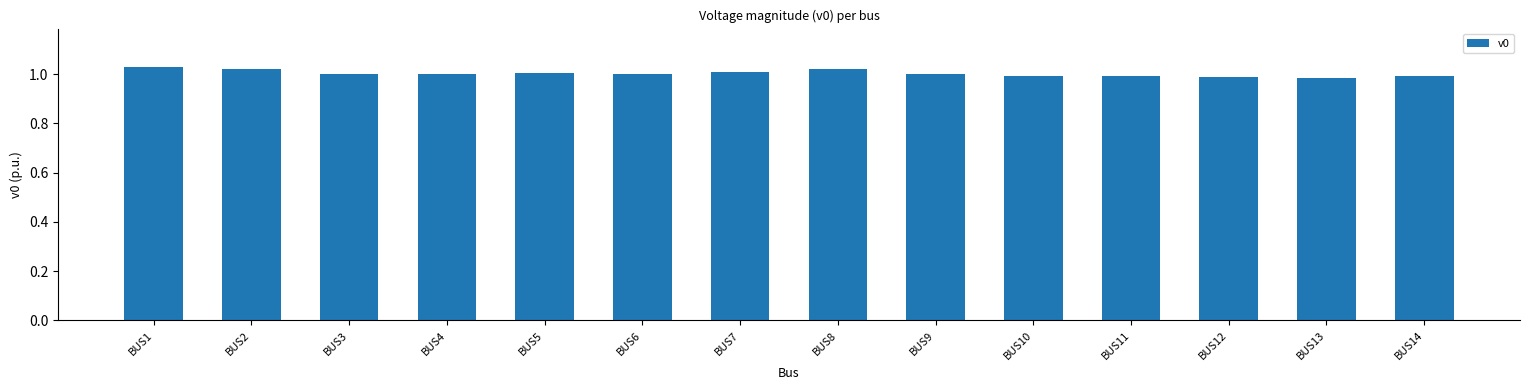

What is the sum of the values at BUS9 and BUS12?

2.0